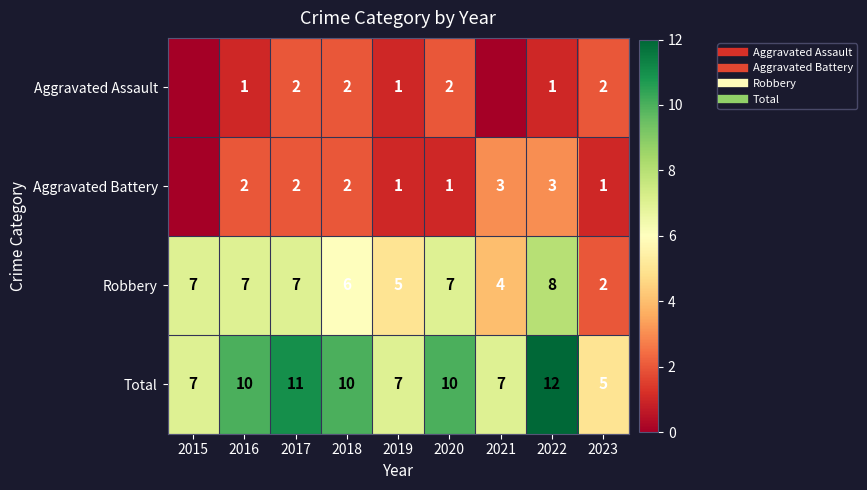

Is it true that Aggravated Assault equals 0 at 2016?

False